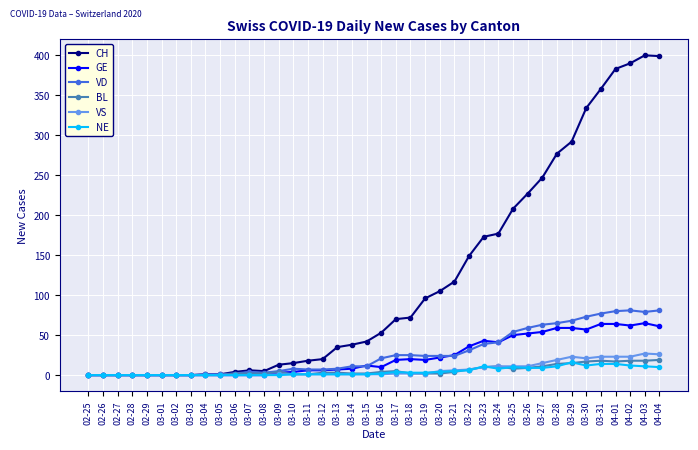

What is the maximum value shown in the chart?

400